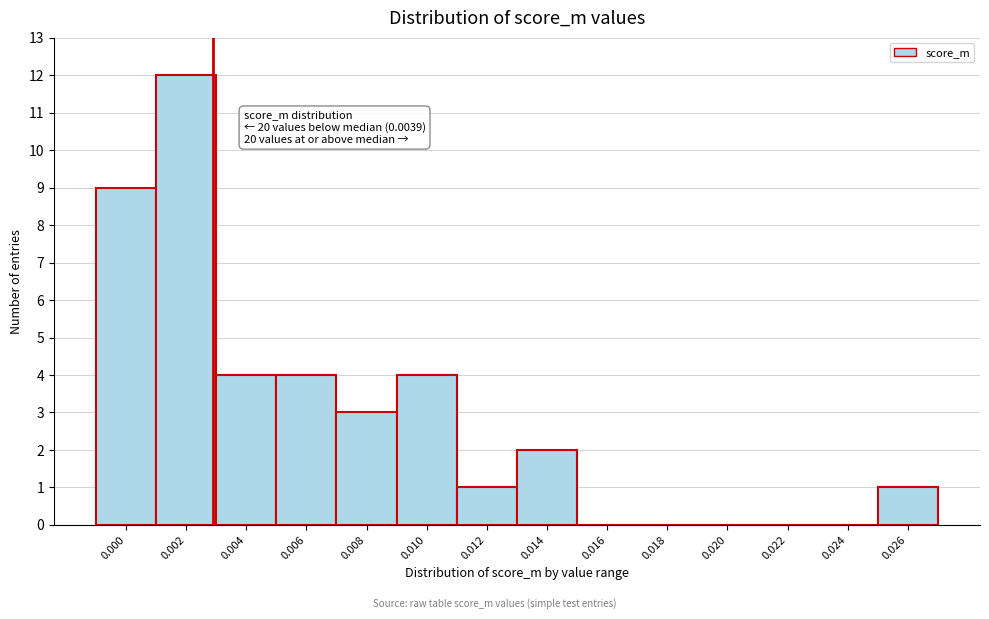

Reading left to right, extract all data points from this chart.

0.000=9	0.002=12	0.004=4	0.006=4	0.008=3	0.010=4	0.012=1	0.014=2	0.016=0	0.018=0	0.020=0	0.022=0	0.024=0	0.026=1